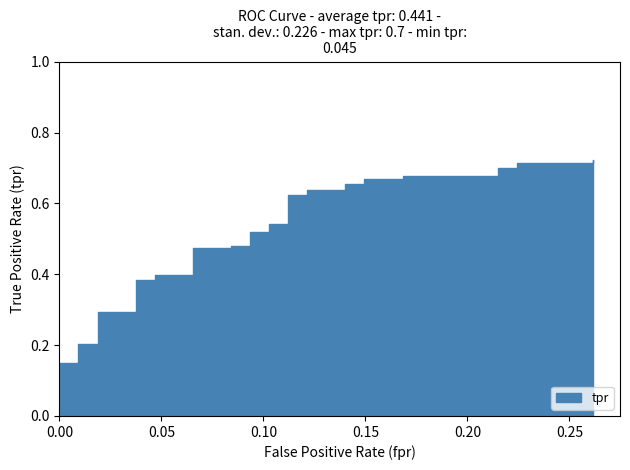

Which has a higher value, 12 or 34?

34